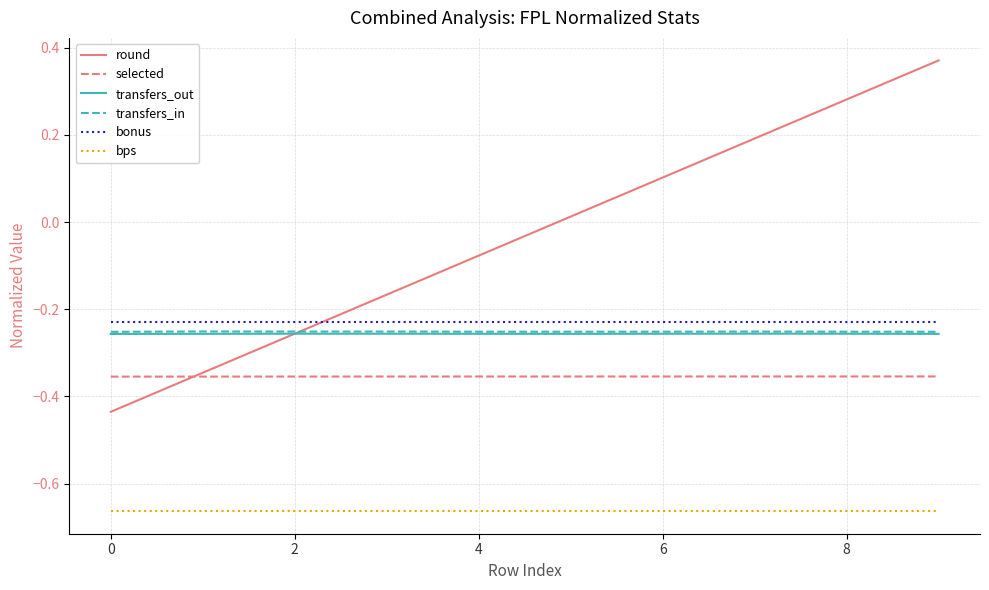

True or false: bps and round intersect in this chart.

False